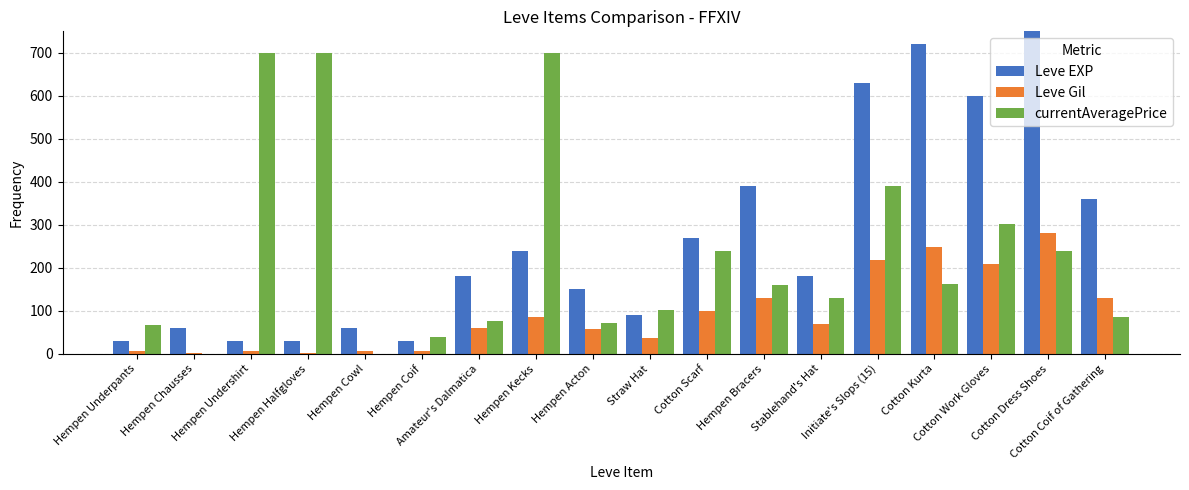

What is the difference between the maximum and second lowest values in the currentAveragePrice series?

700.0